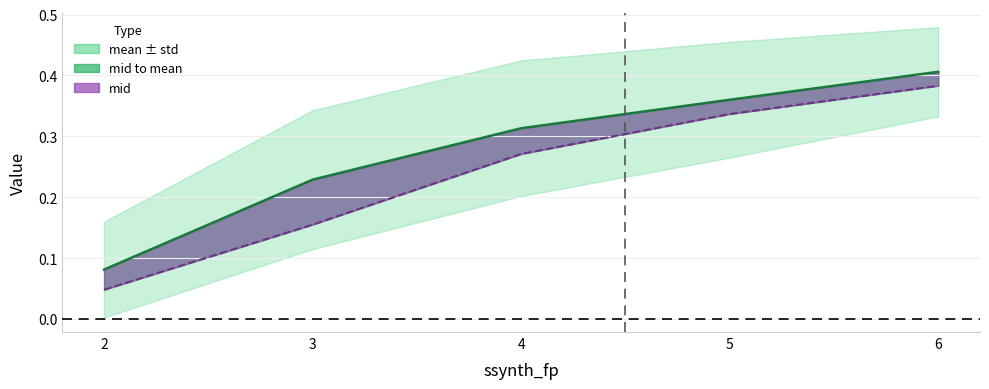

Between 3 and 4, which series saw the biggest shift?

mid